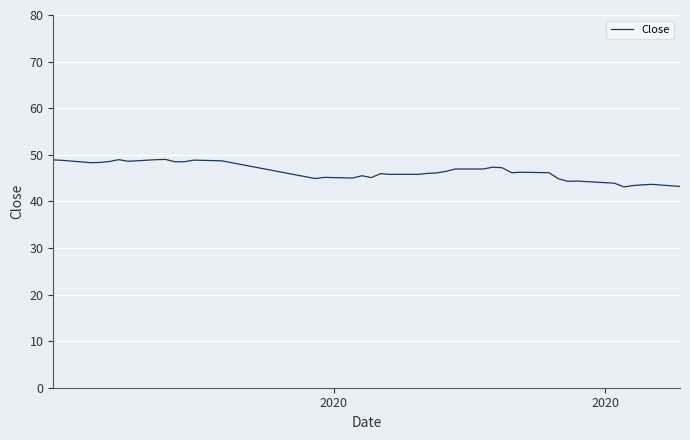

What is the greatest value displayed?

49.0